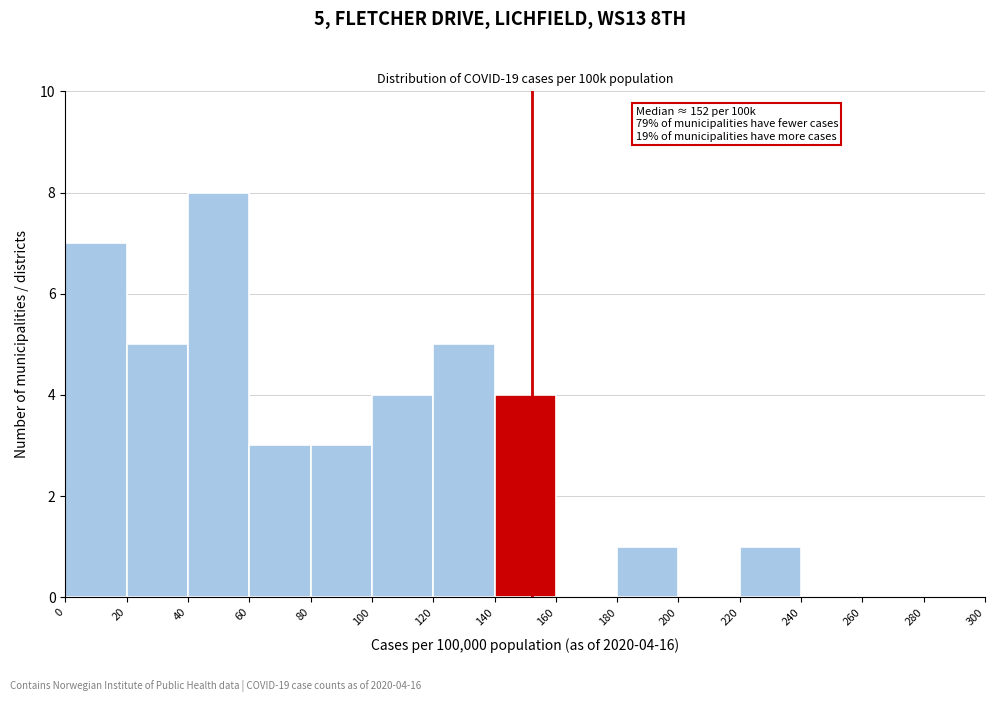

Which range on the x-axis has the tallest bar?

40 to 60